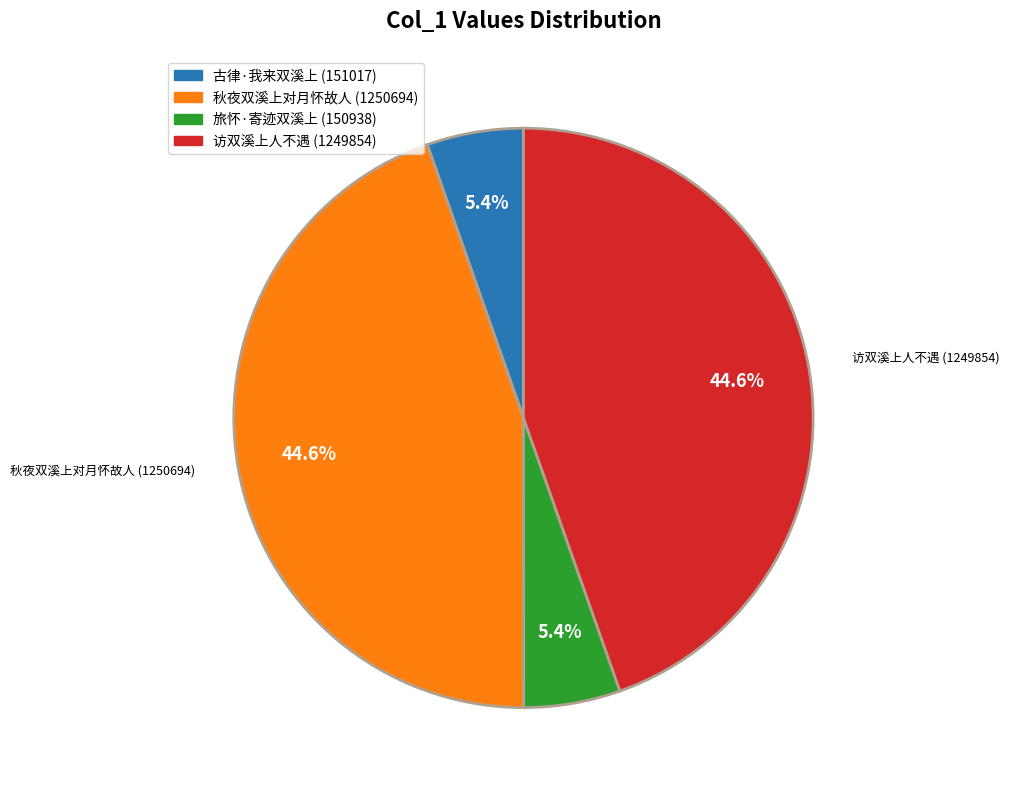

What percentage is the 访双溪上人不遇 slice, to the nearest percent?

45%